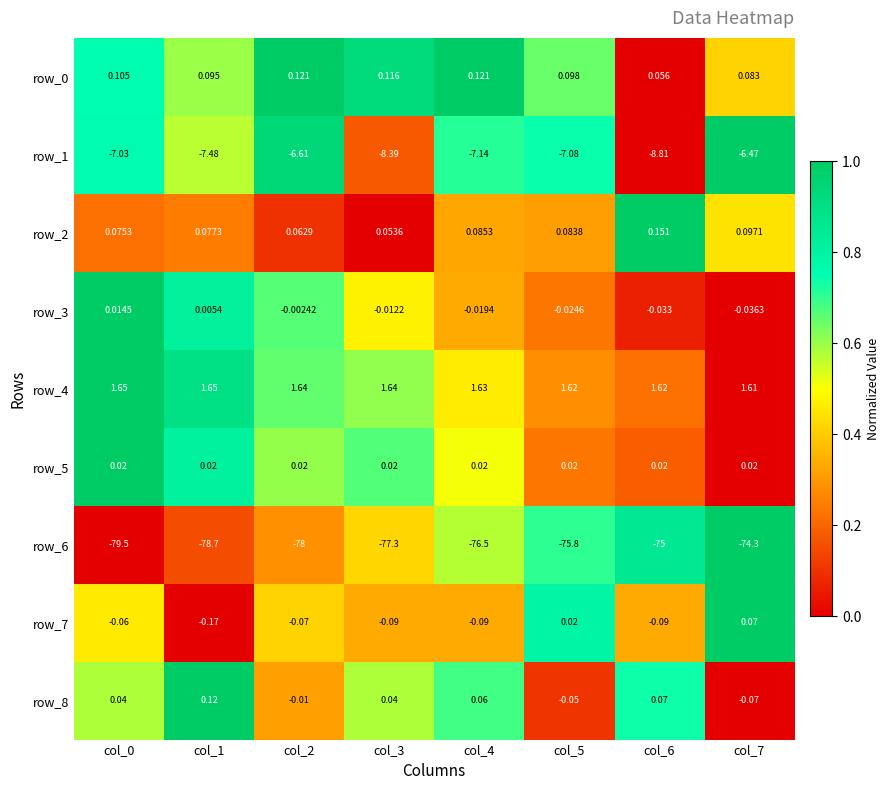

Is the value of row_8 at col_3 greater than the value of row_3 at col_0?

Yes